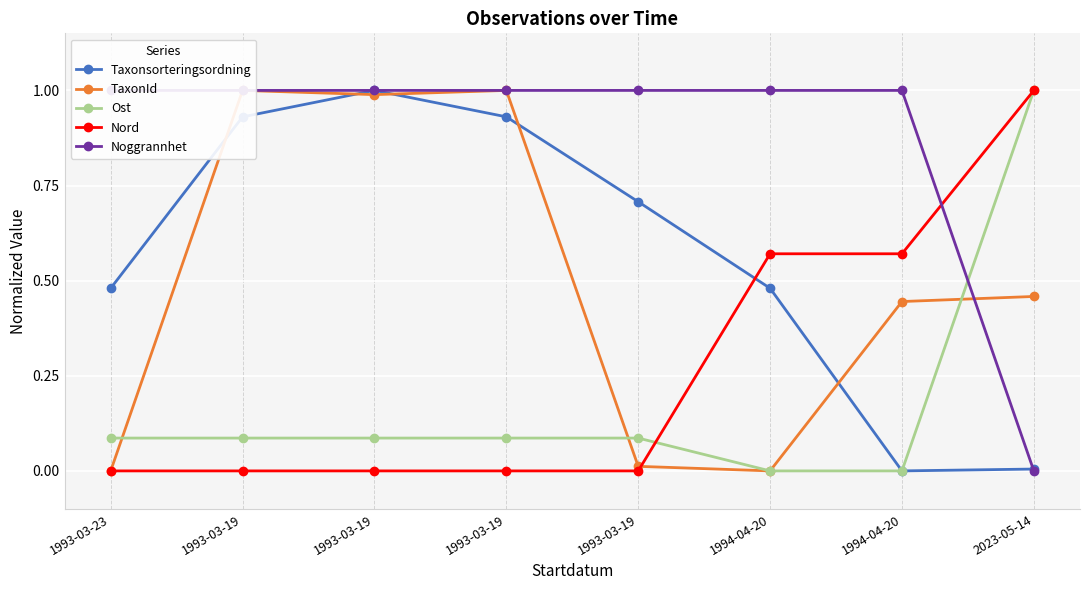

Between 1993-03-19 and 2023-05-14, which series saw the biggest shift?

Nord